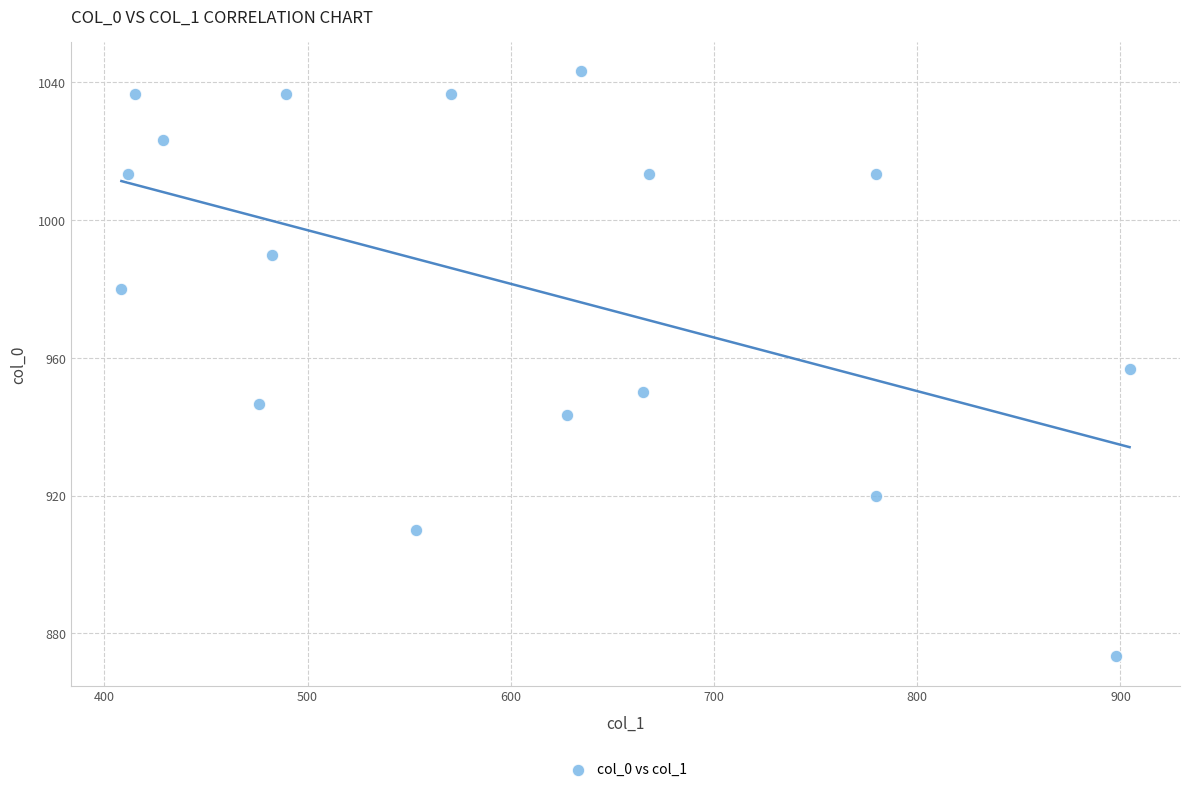

What is the range of X values (max minus min)?

496.1